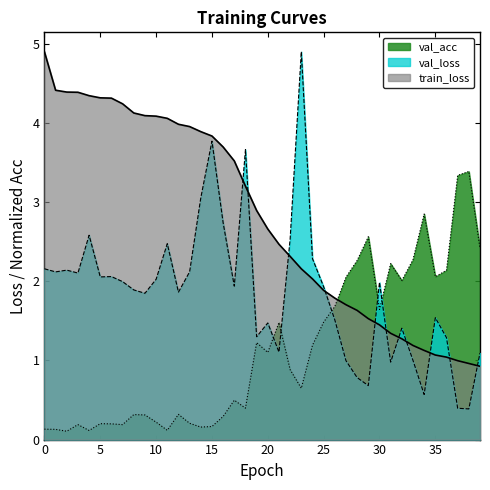

Which series has the widest spread of values?

val_loss